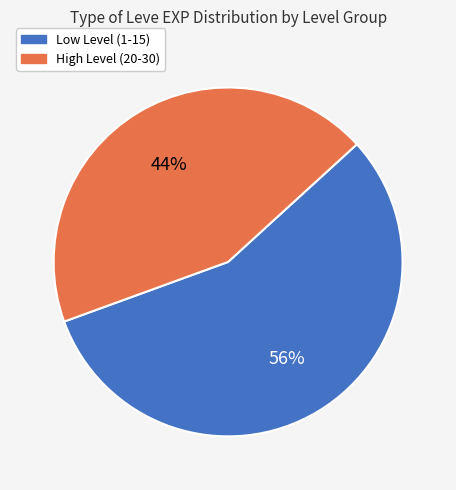

To the nearest percent, what is the average slice percentage?

50%